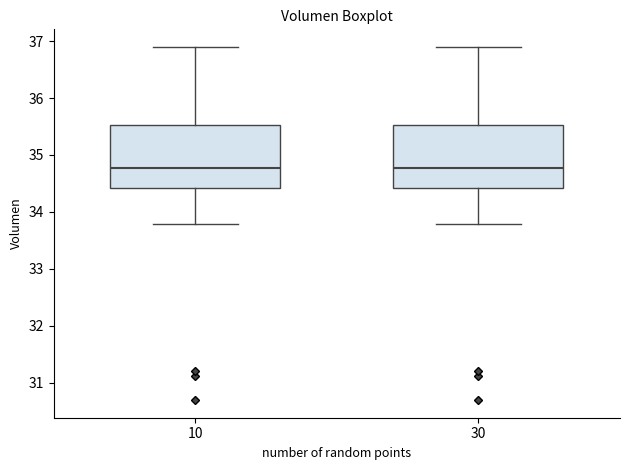

Reading left to right, read every box against the y-axis: the position of its median line, the range the box covers, and the ends of its whiskers. The values are not printed on the chart, so give them approximately, as read against the axis.

10: median 34.8, box 34.4 to 35.5, whiskers 33.8 to 36.9
30: median 34.8, box 34.4 to 35.5, whiskers 33.8 to 36.9